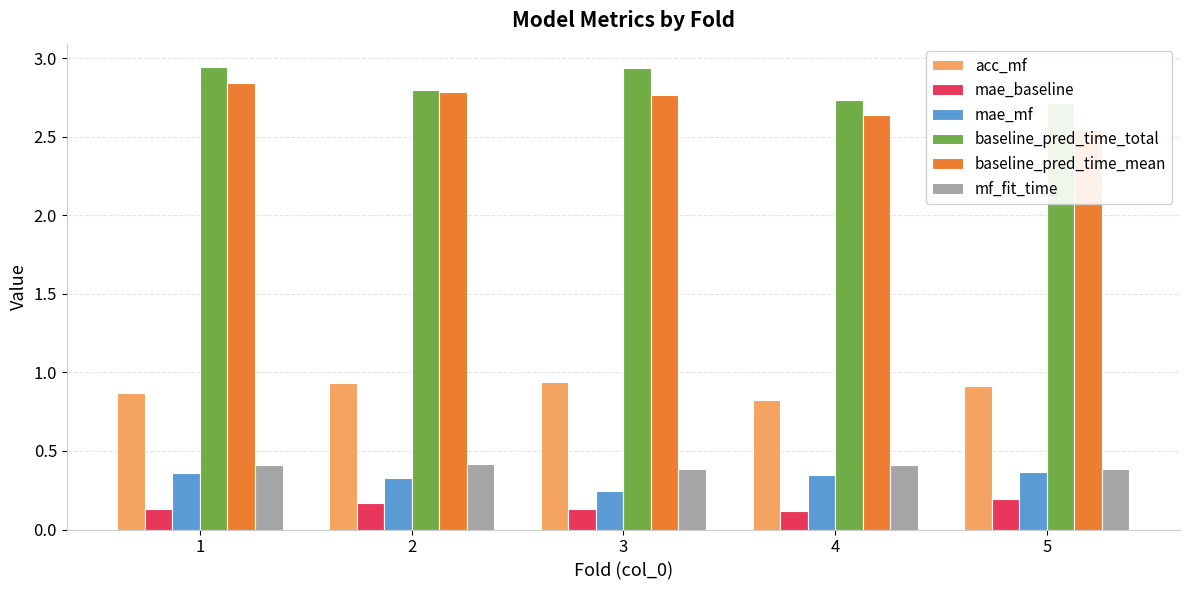

What is the average value of the mae_baseline series?

0.1